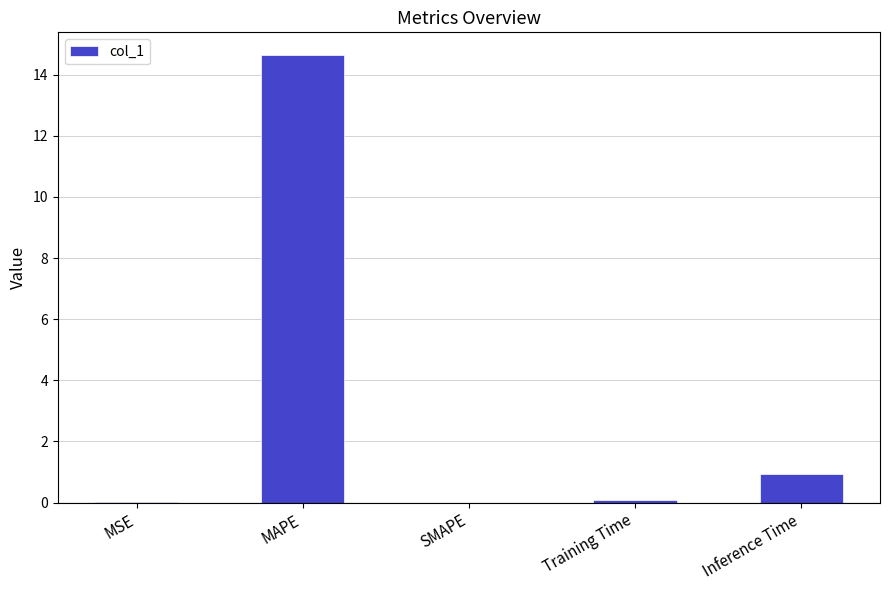

Count the number of data series in this chart.

1